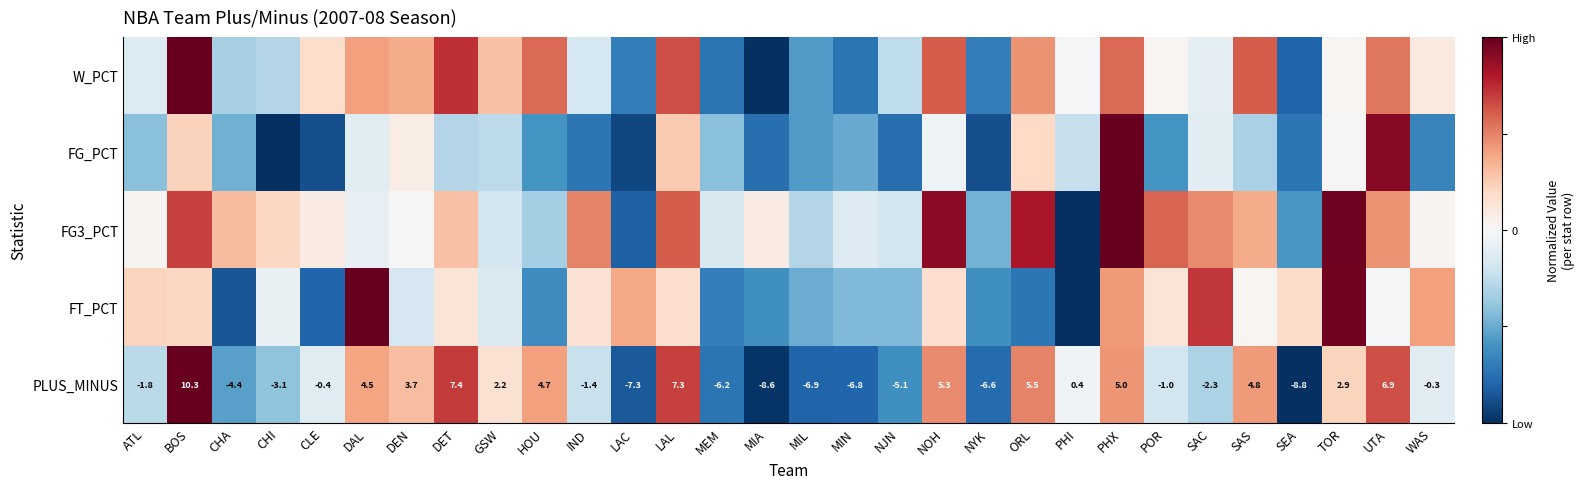

At how many categories does at least one series exceed 0?

24